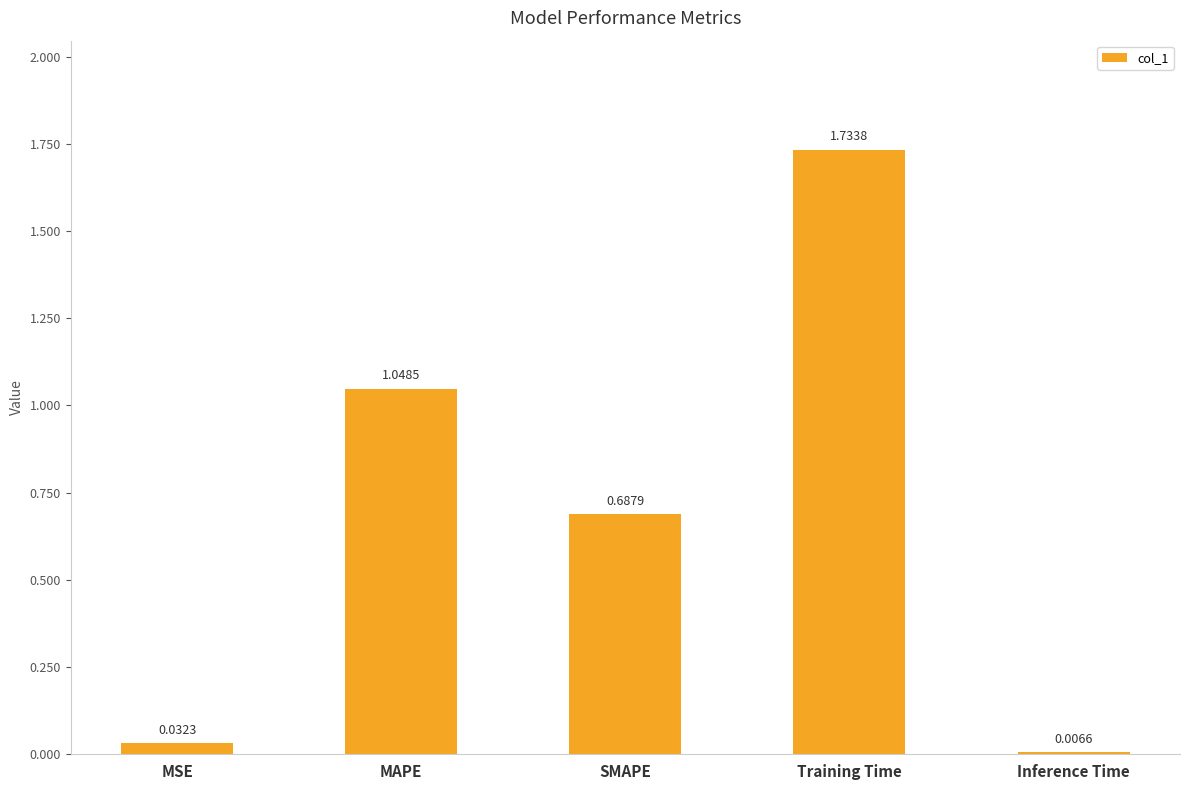

What is the sum of all values?

3.5